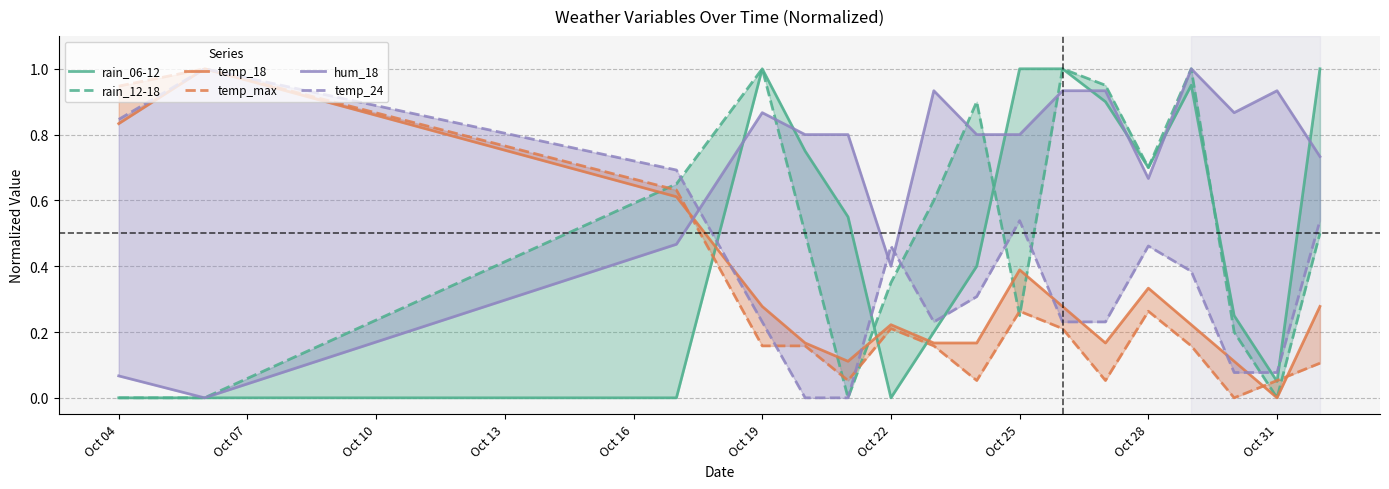

What is the total value across all series at Oct 10?

3.1